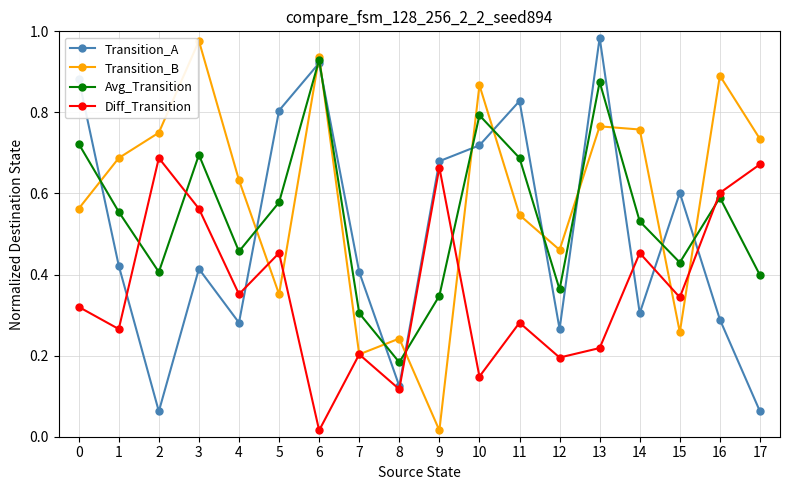

Which series has the largest range (max minus min)?

Transition_B